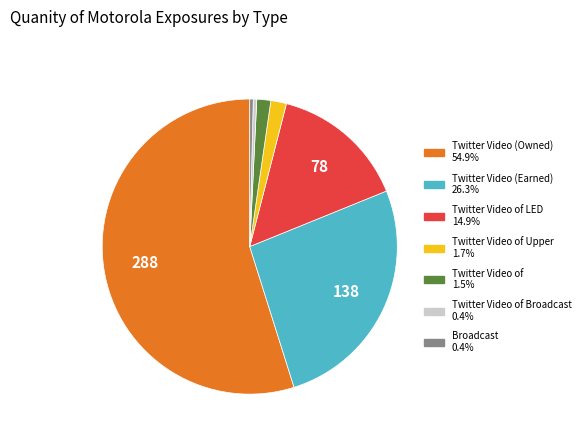

Does any single category account for the majority?

Yes